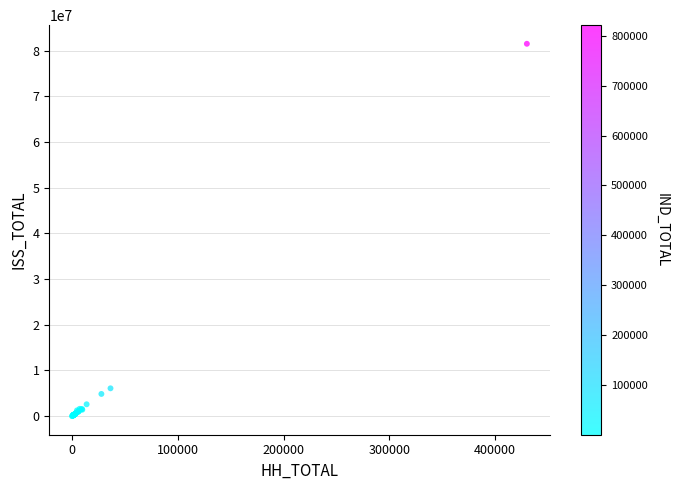

What Y value in the scatter plot is closest to 40778013?

6096987